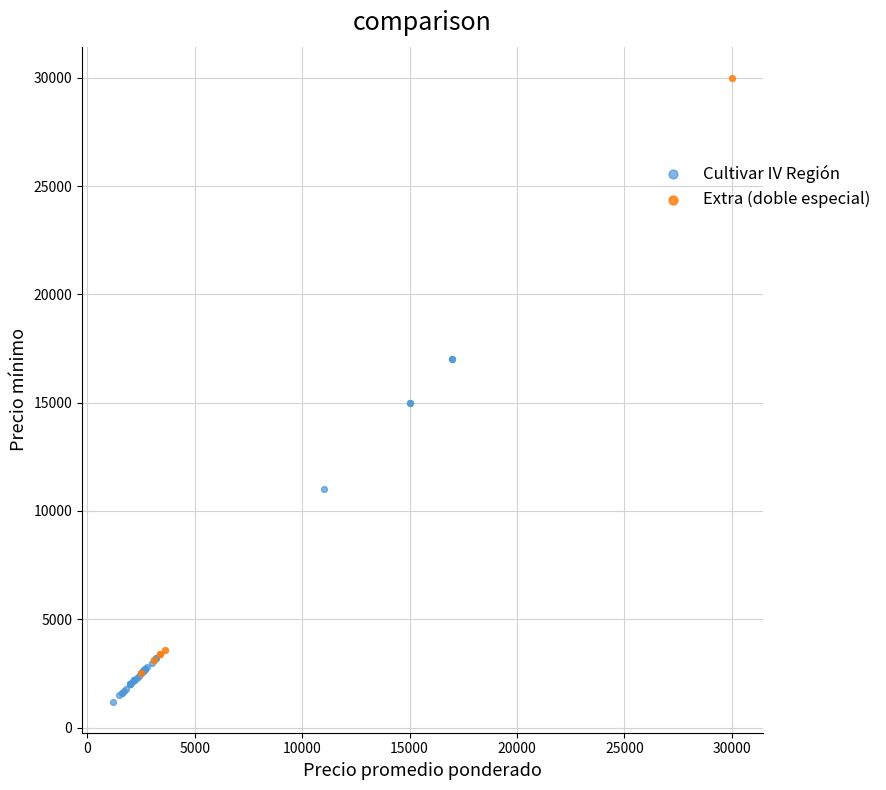

Which series reaches the minimum Y coordinate?

Cultivar IV Región